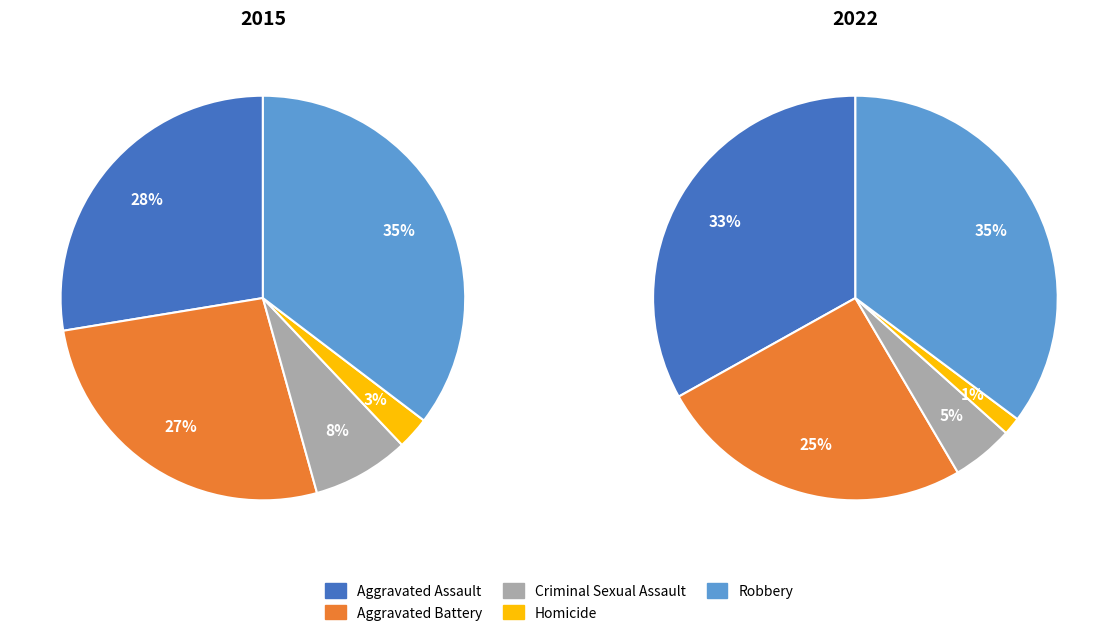

To the nearest percent, what portion does Homicide represent?

1%